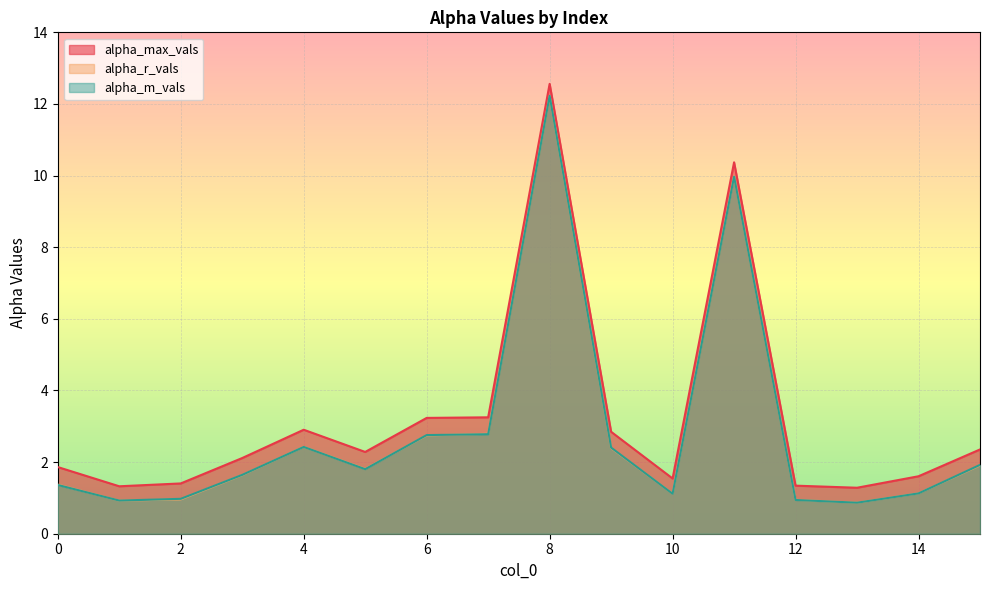

What is the average value of the alpha_r_vals series?

2.8